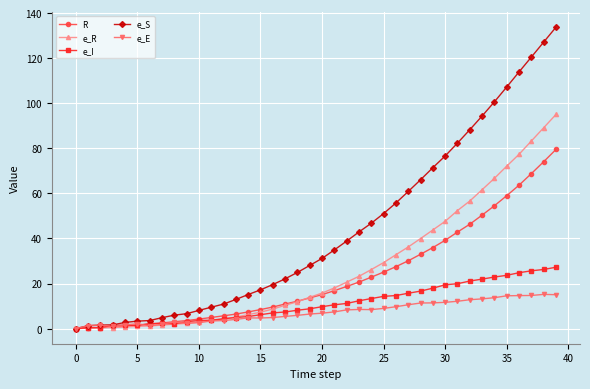

Which series has the largest range (max minus min)?

e_S